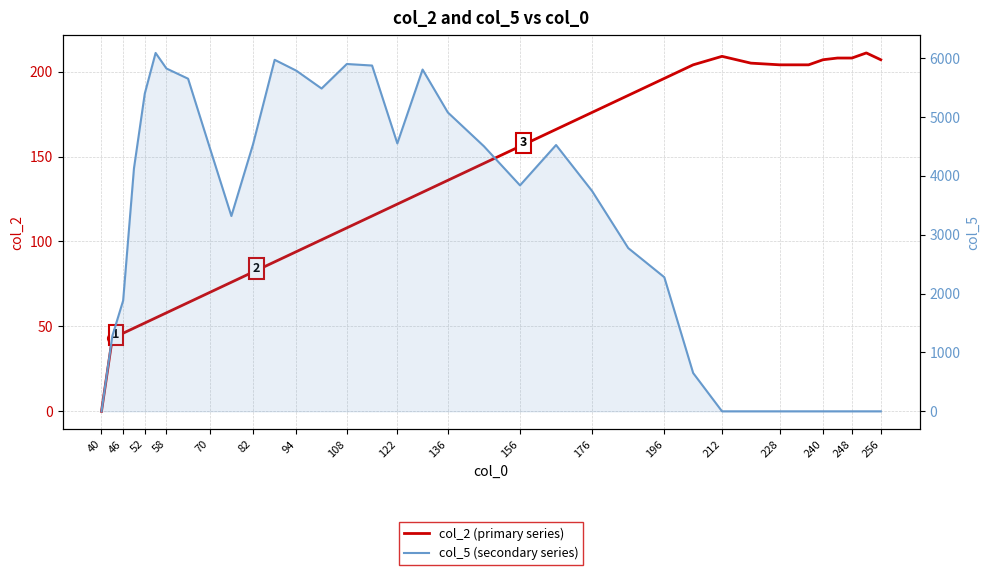

What is the value of the col_5 (secondary series) point at the 22nd from the left?

4524.8